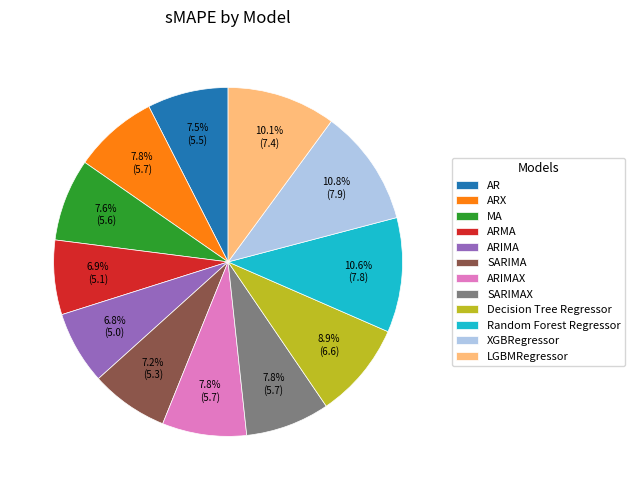

To the nearest percent, what percentage of the pie is ARIMA?

7%